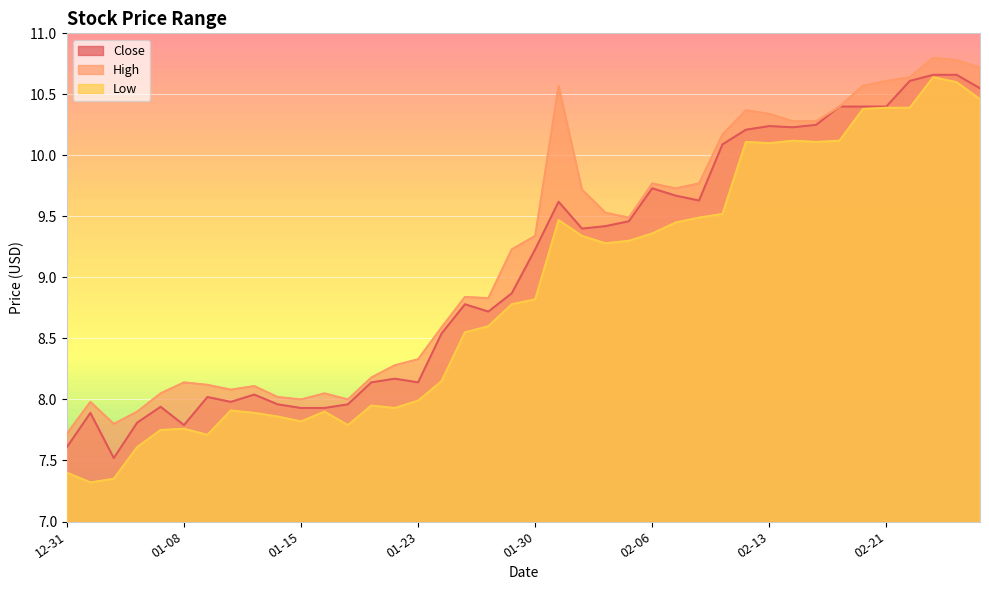

At which label does Low reach its peak?

2019-02-25